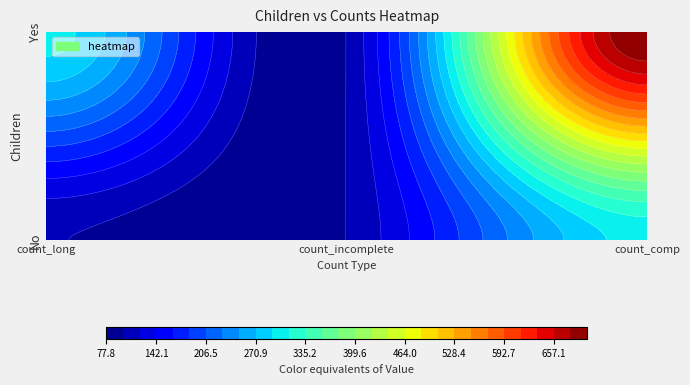

Is the value of Yes at 2 greater than the value of No at 2?

Yes